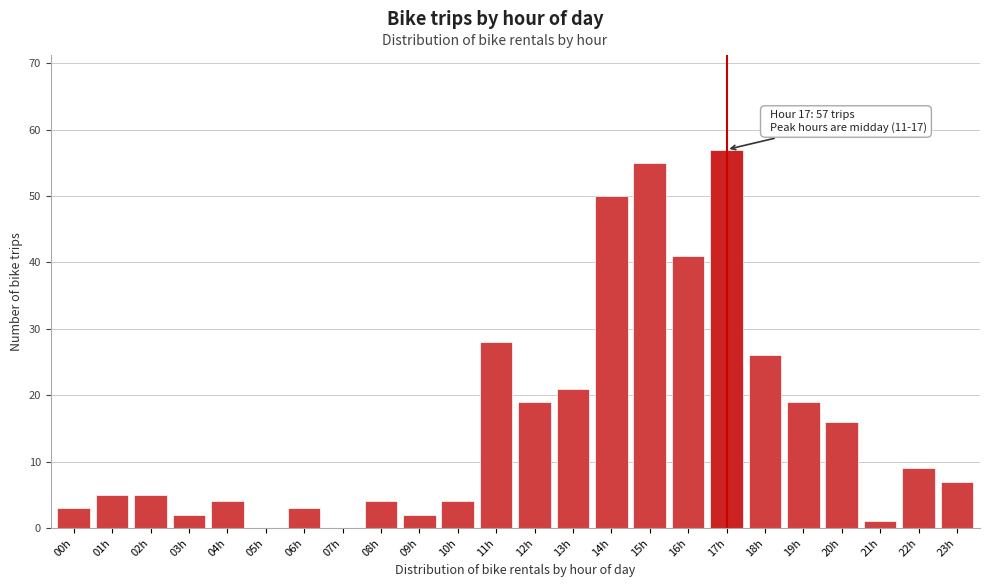

Reading left to right, transcribe all the data shown in this chart.

00h=3	01h=5	02h=5	03h=2	04h=4	05h=0	06h=3	07h=0	08h=4	09h=2	10h=4	11h=28	12h=19	13h=21	14h=50	15h=55	16h=41	17h=57	18h=26	19h=19	20h=16	21h=1	22h=9	23h=7